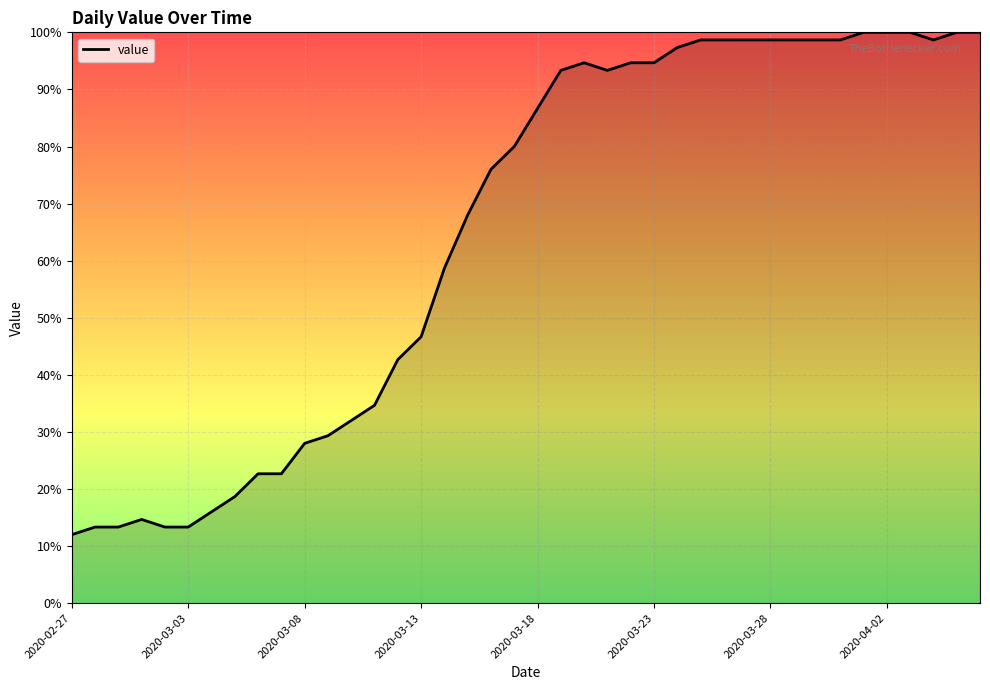

What is the greatest value displayed?

100.0